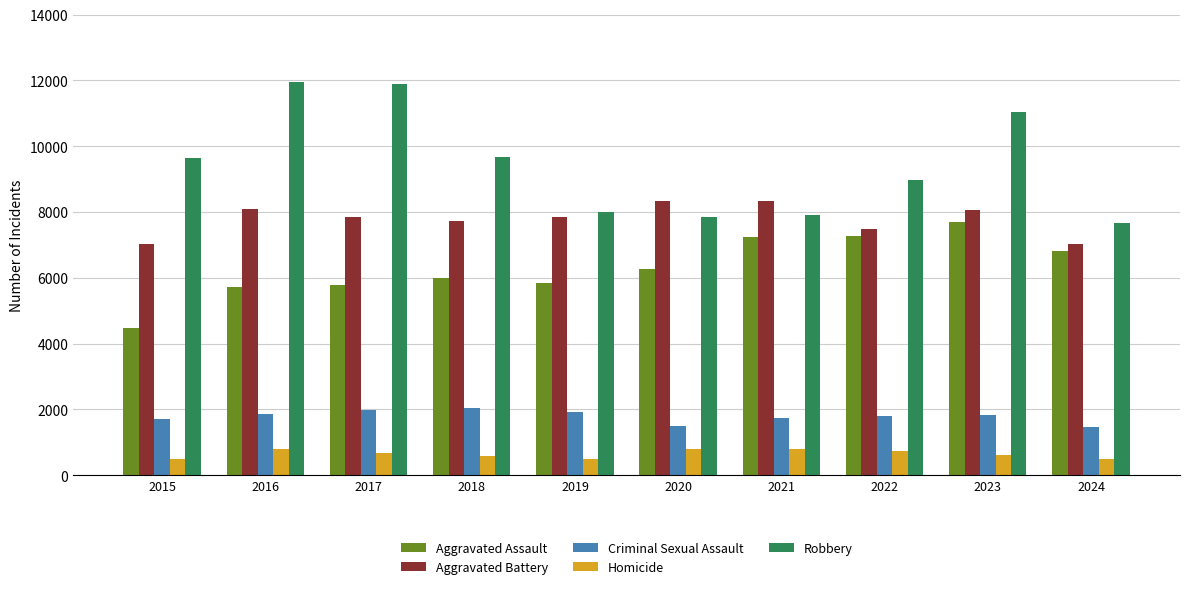

The Aggravated Battery series shows 8321 at 2020. True or false?

True